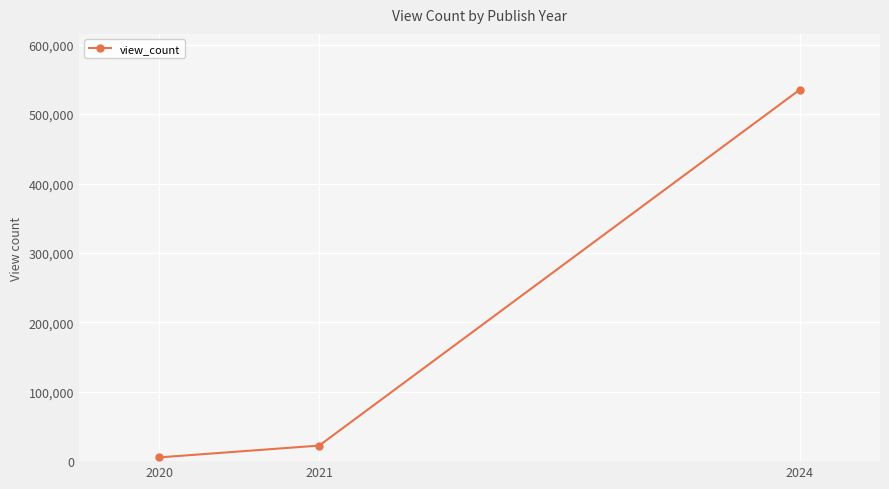

True or false: the data shows 535335 at 2024.

True